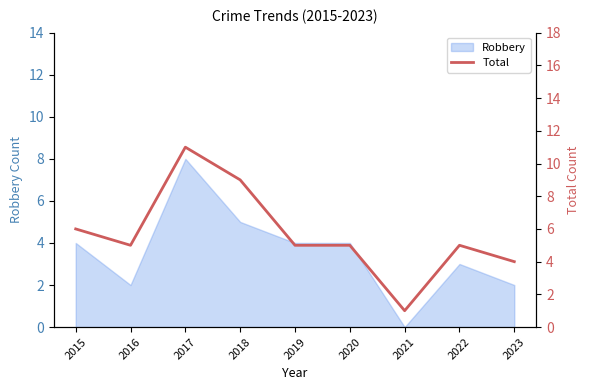

Between 2023 and 2015, which is larger?

2015